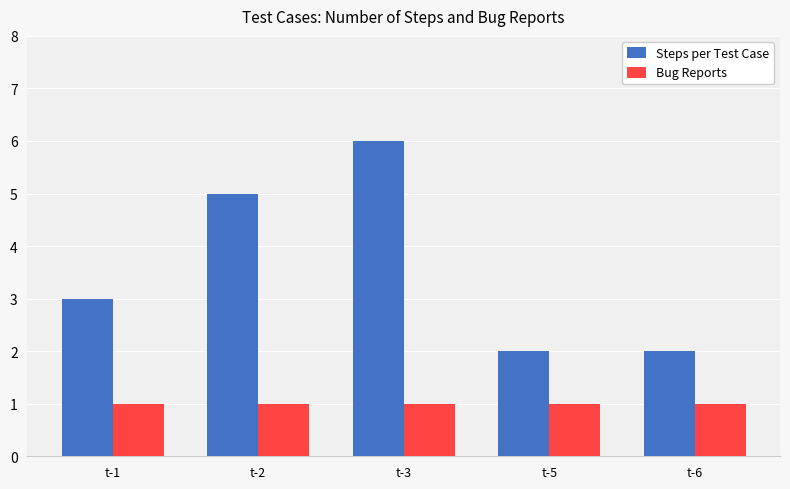

Is it true that Bug Reports equals 2 at t-1?

False